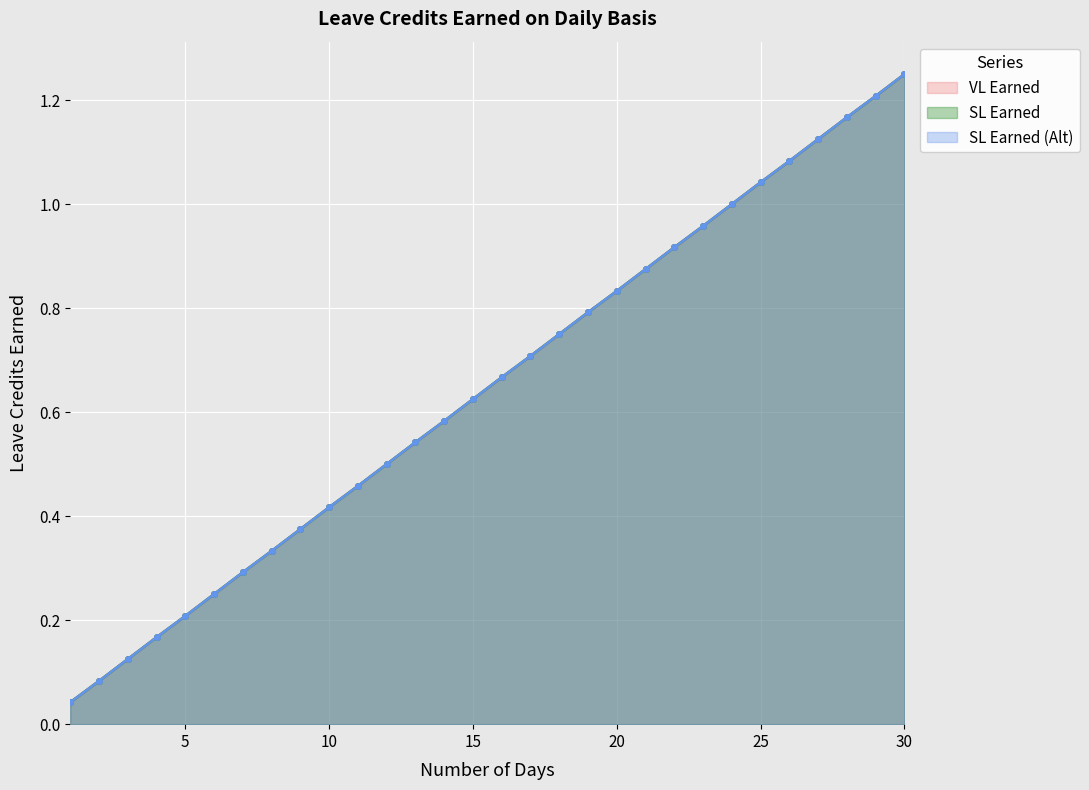

Which series has the largest total across all categories?

VL Earned